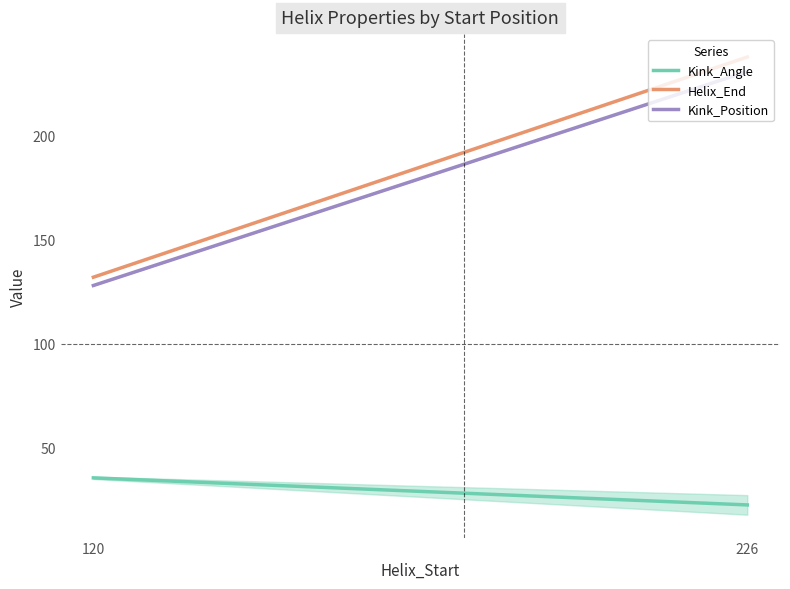

Reading right to left, what are all the values shown in this chart?

Kink_Angle: 226=22.4	120=35.4
Helix_End: 226=238.0	120=132.0
Kink_Position: 226=231.0	120=128.0